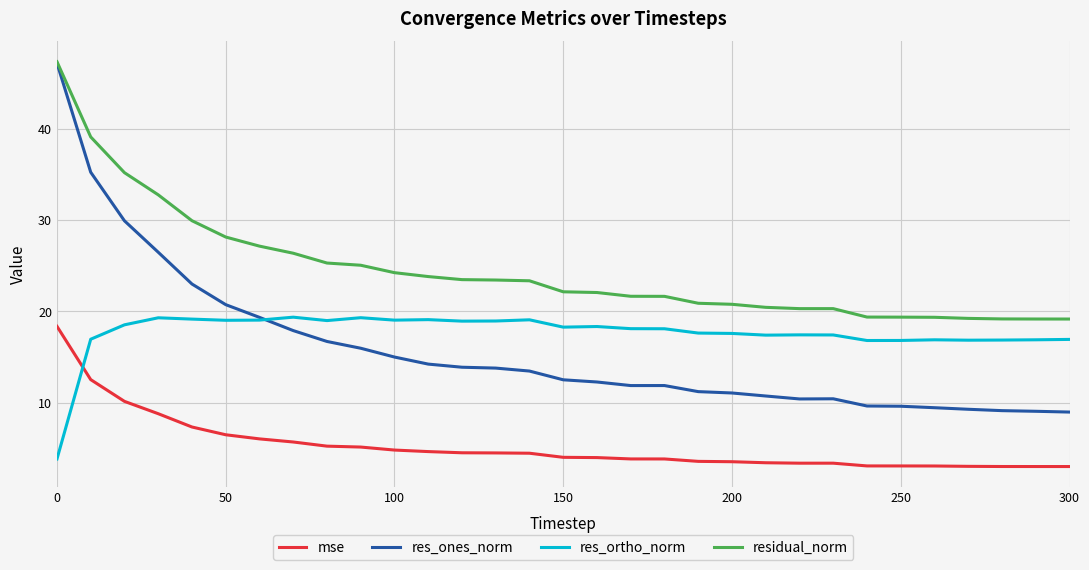

Which series has the largest total across all categories?

residual_norm